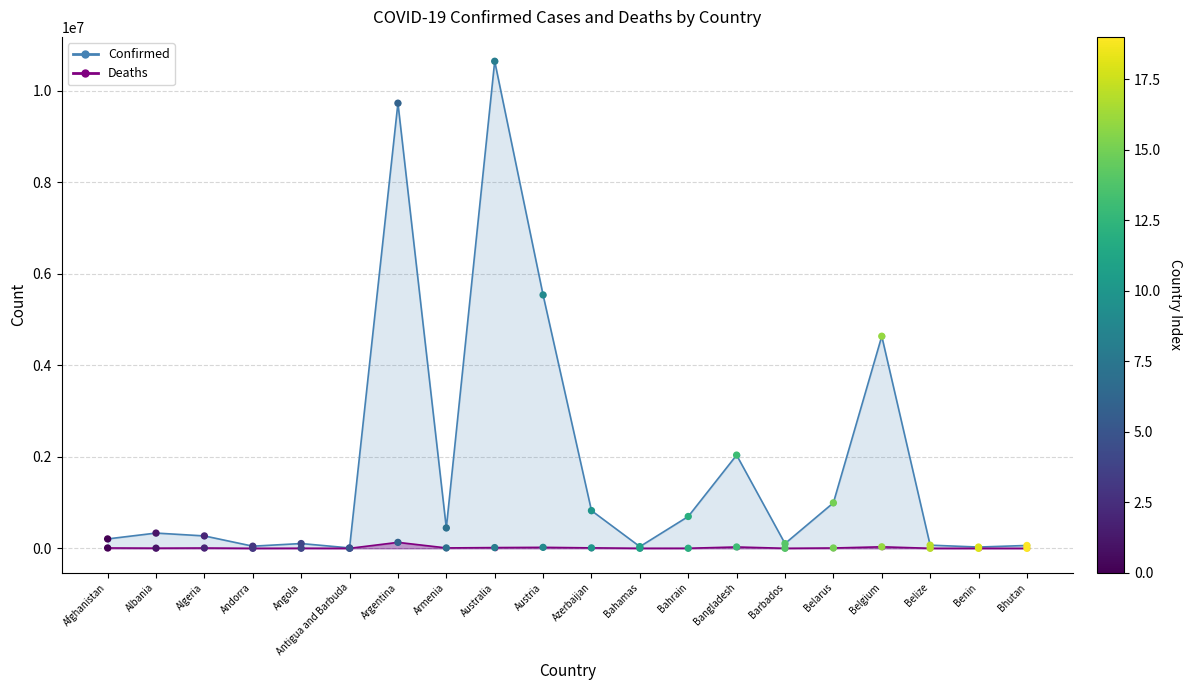

What are all the series names shown in the legend?

Confirmed, Deaths